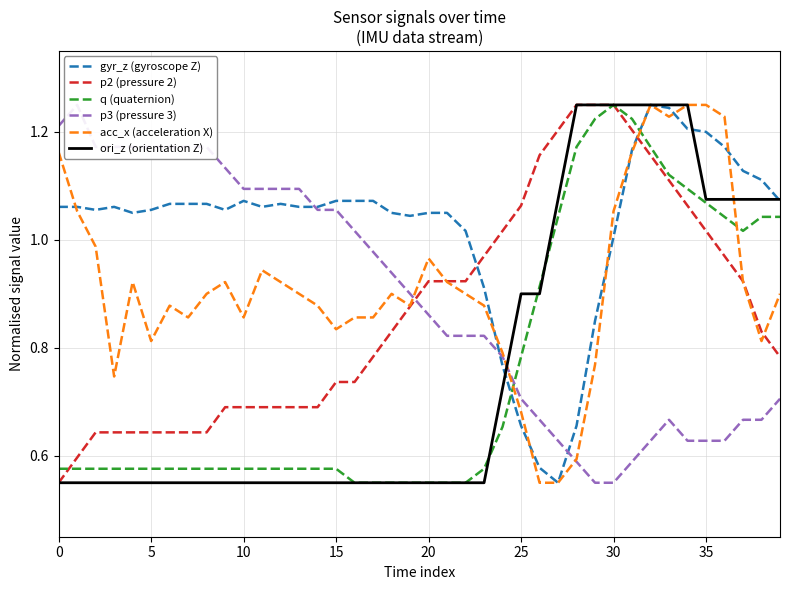

How many intersections are there between gyr_z (gyroscope Z) and ori_z (orientation Z)?

3